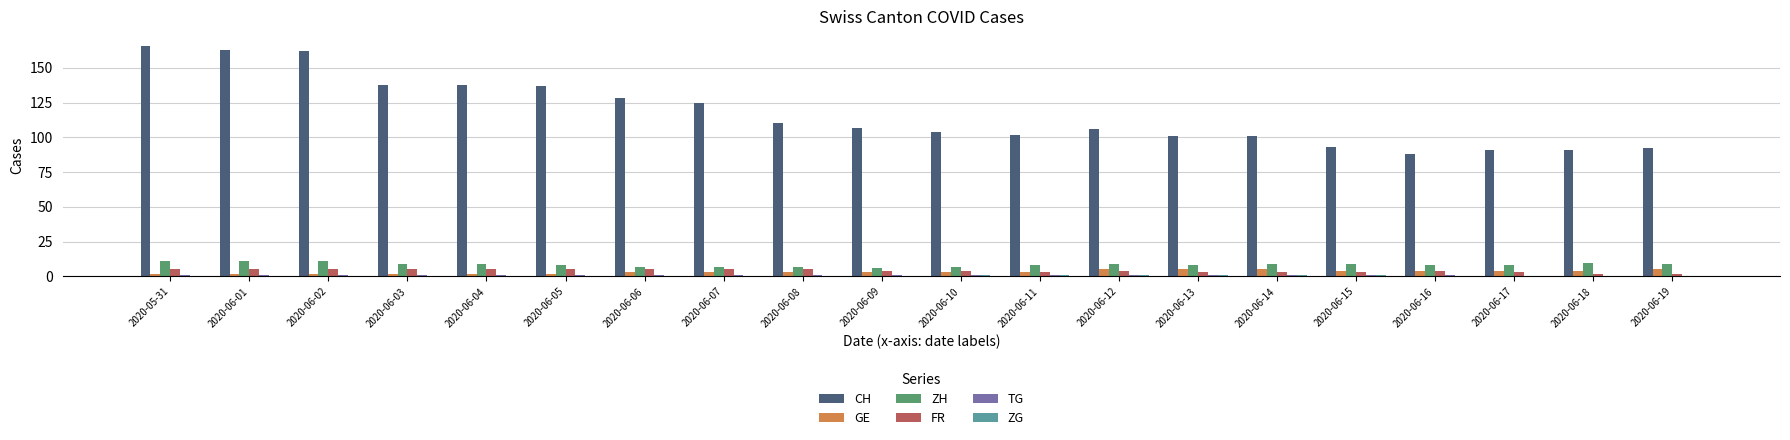

Which series changed the most between 2020-05-31 and 2020-06-19?

CH